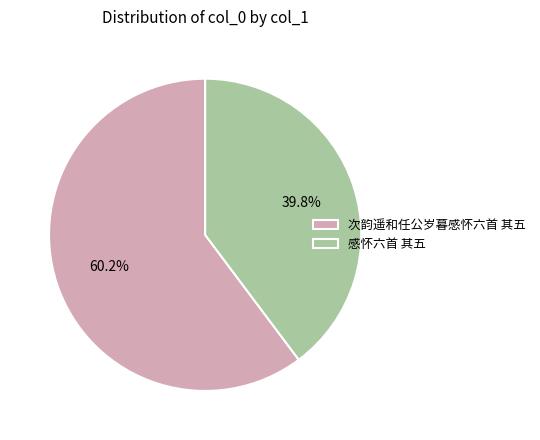

Is 感怀六首 其五 the majority of the pie?

No